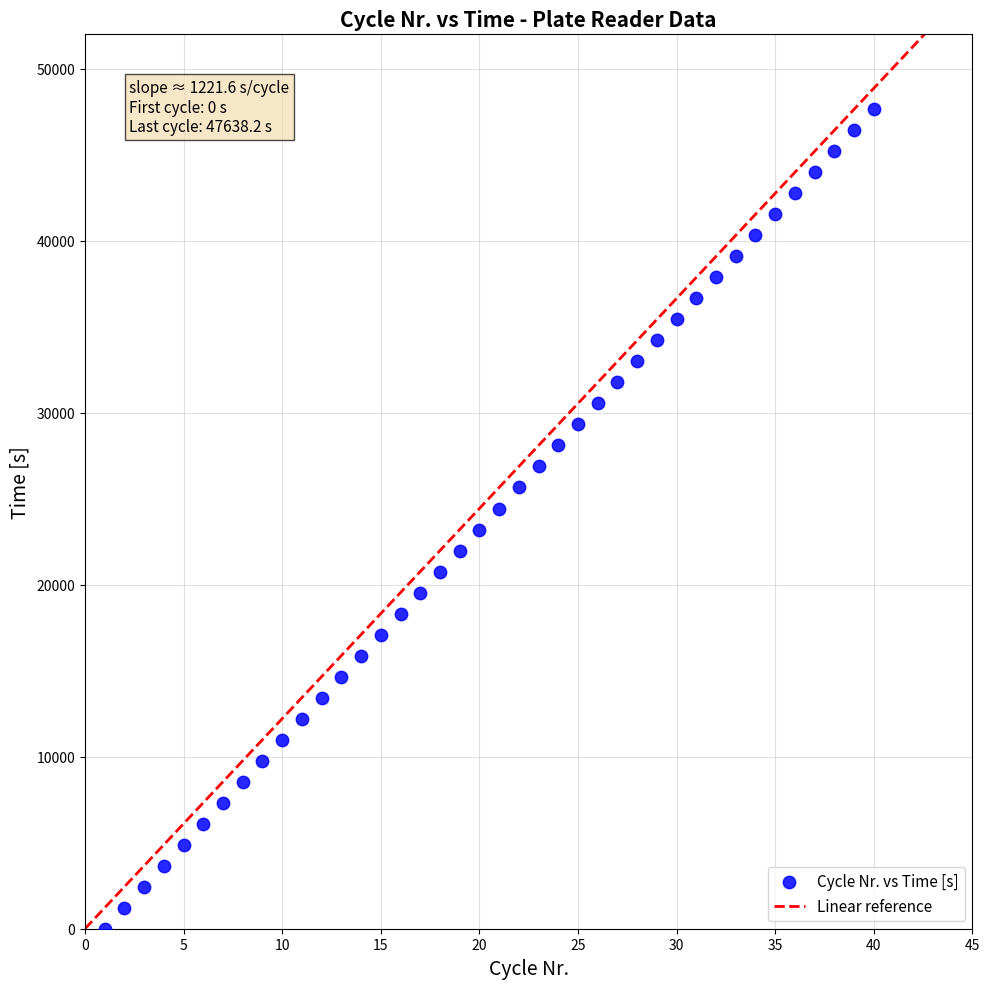

What is the range of Y values (max minus min)?

47638.2